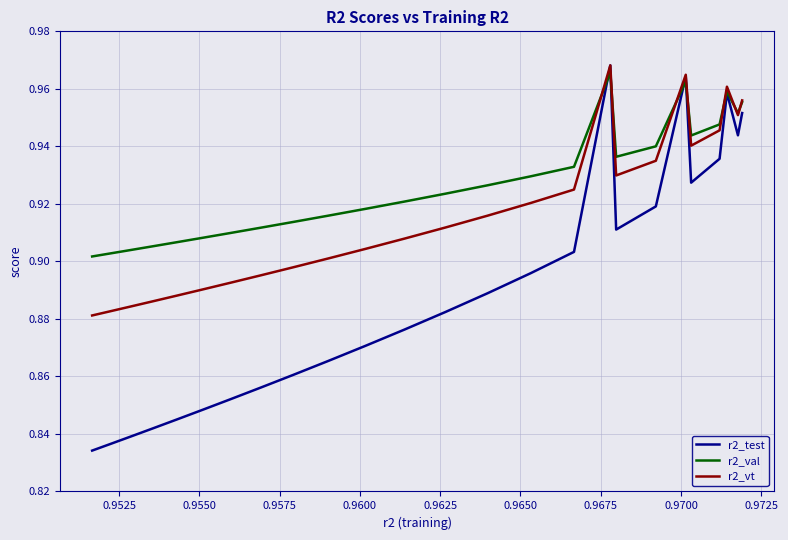

Which series has the largest total across all categories?

r2_val